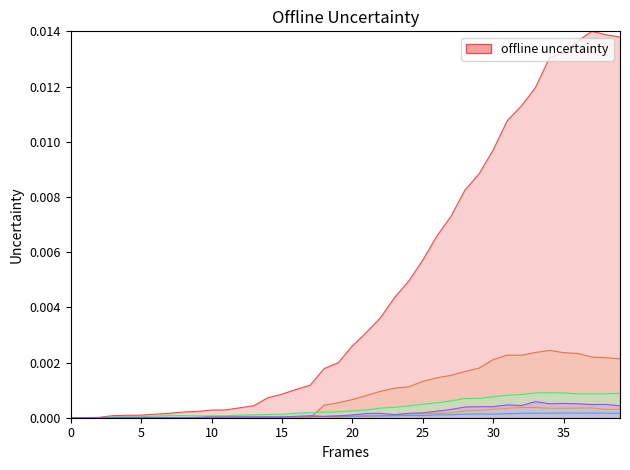

Between 30 and 31, which series saw the biggest shift?

CH